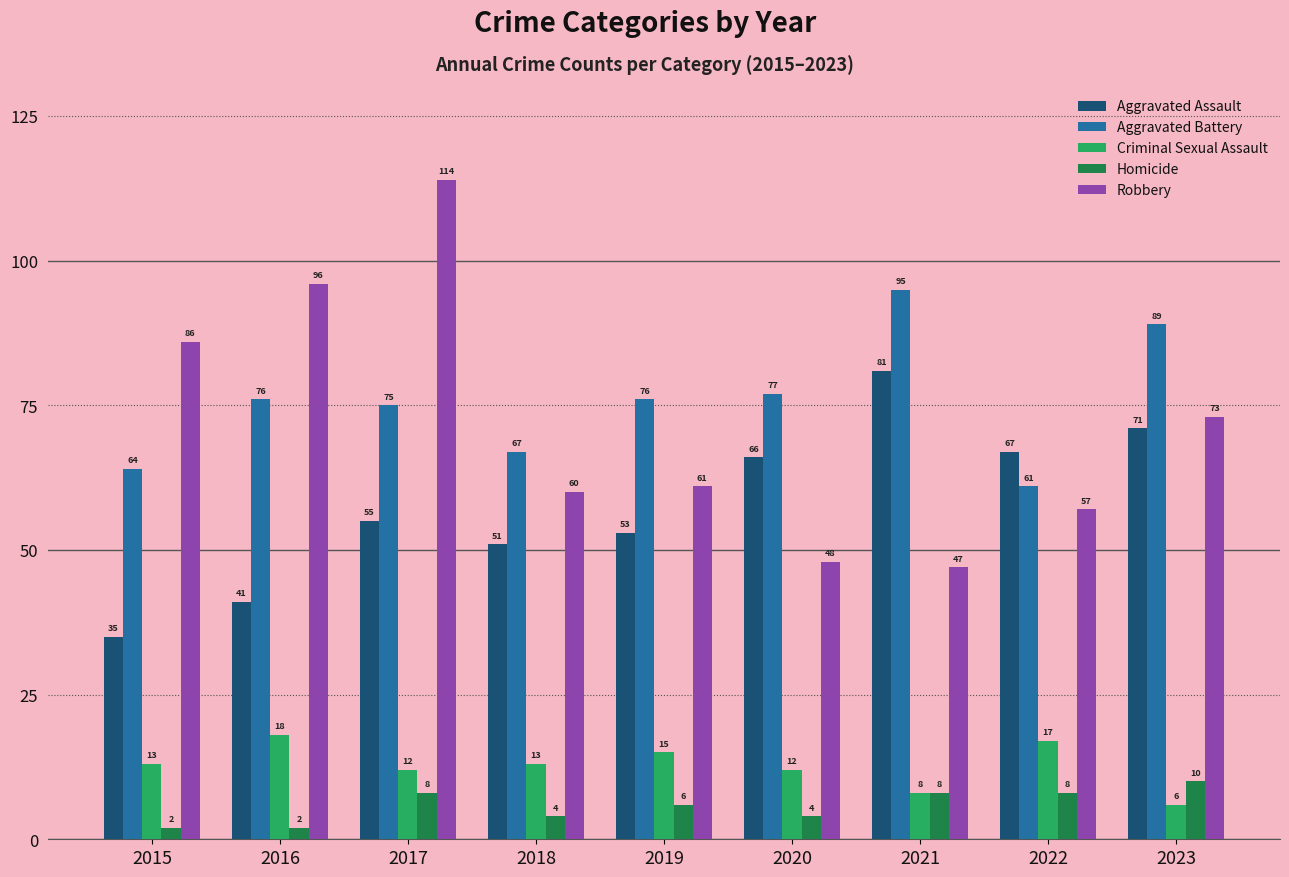

Is the value of Aggravated Battery at 2018 greater than the value of Aggravated Assault at 2021?

No